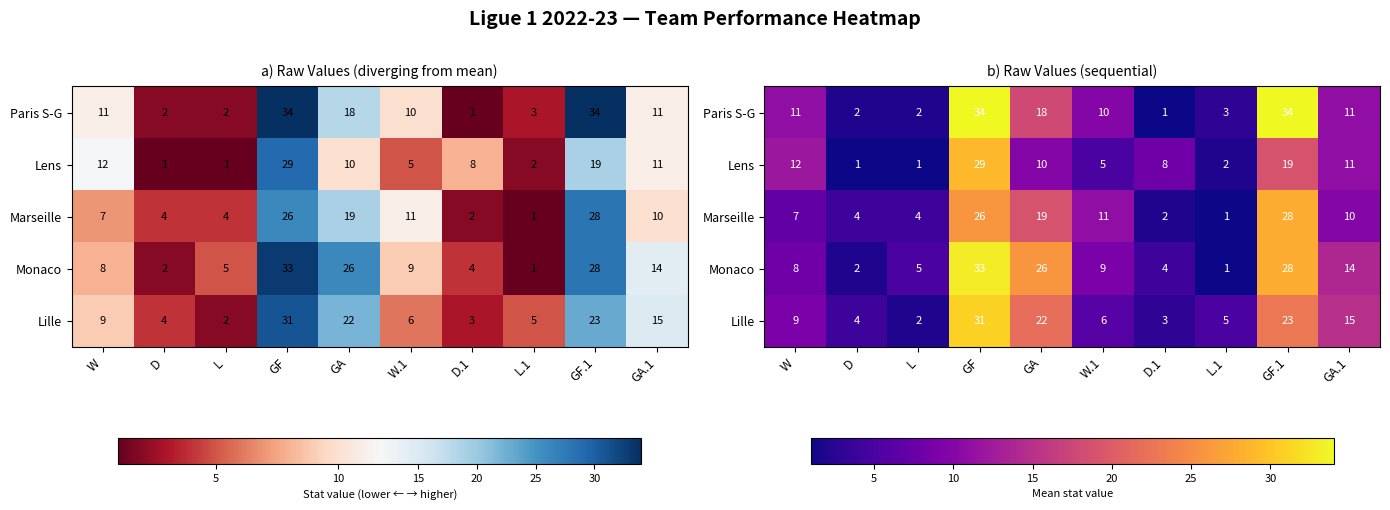

What is the sum of all Marseille values?

112